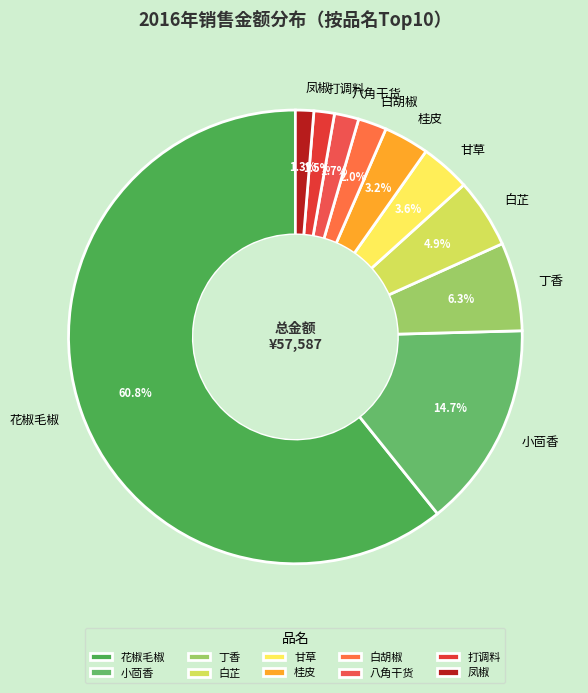

How many segments does this pie chart have?

10